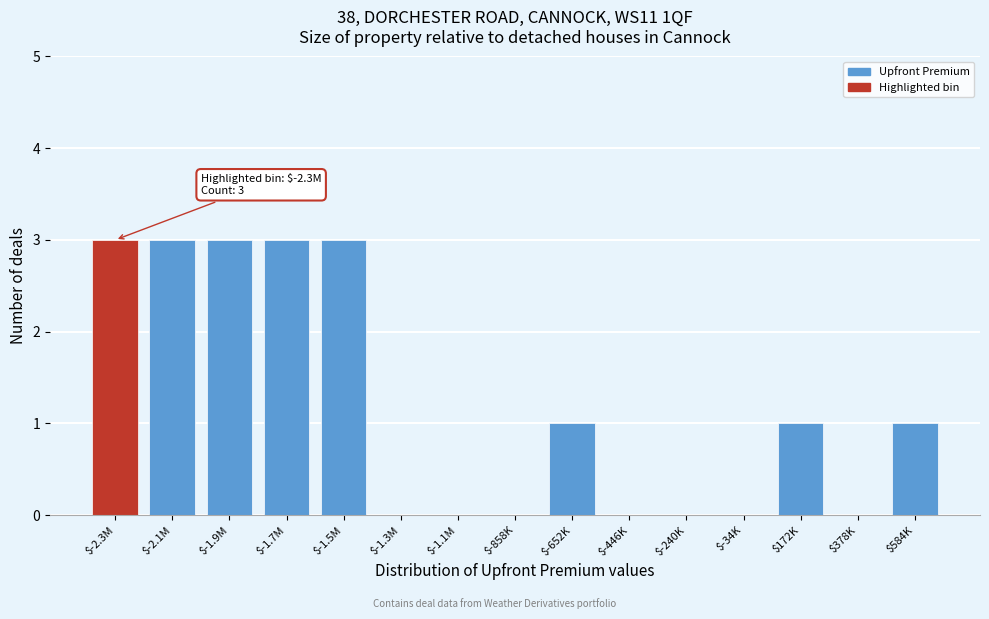

Is it true that the value at $-34K is 0?

True